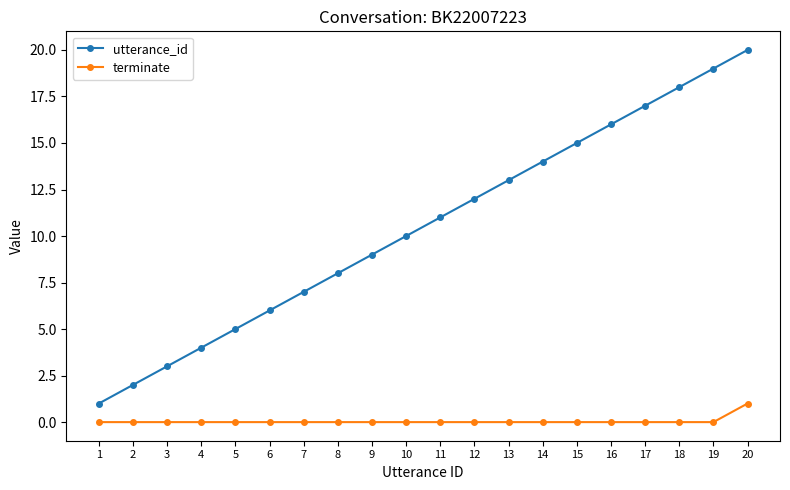

List the series in order of their overall mean, lowest first.

terminate, utterance_id